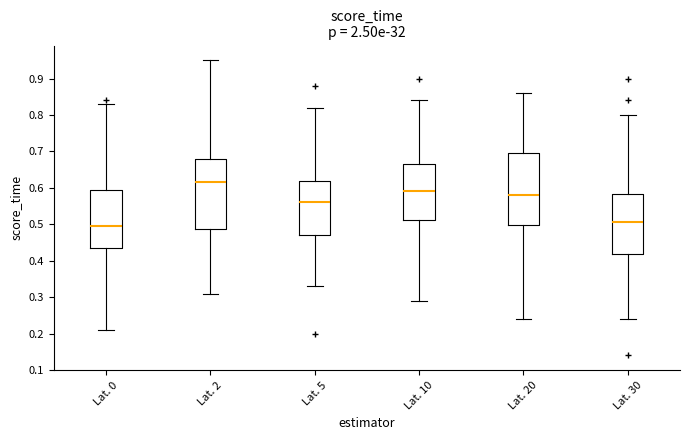

Where does the median line of the box for Lat. 10 sit on the y-axis? The values are not printed on the chart, so give them approximately, as read against the axis.

0.59